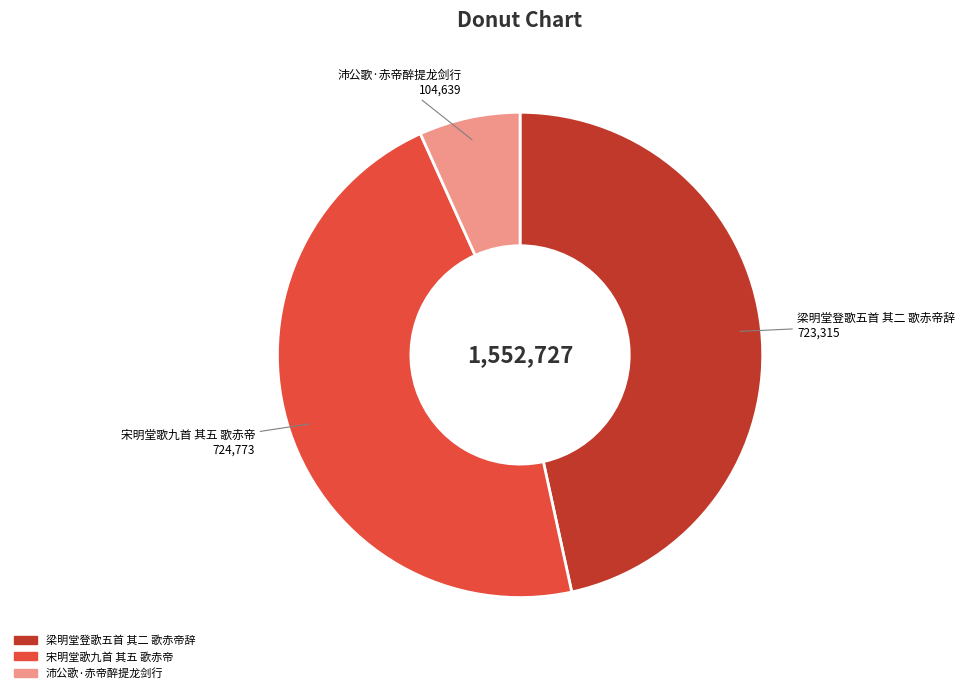

Count the number of slices in the pie.

3